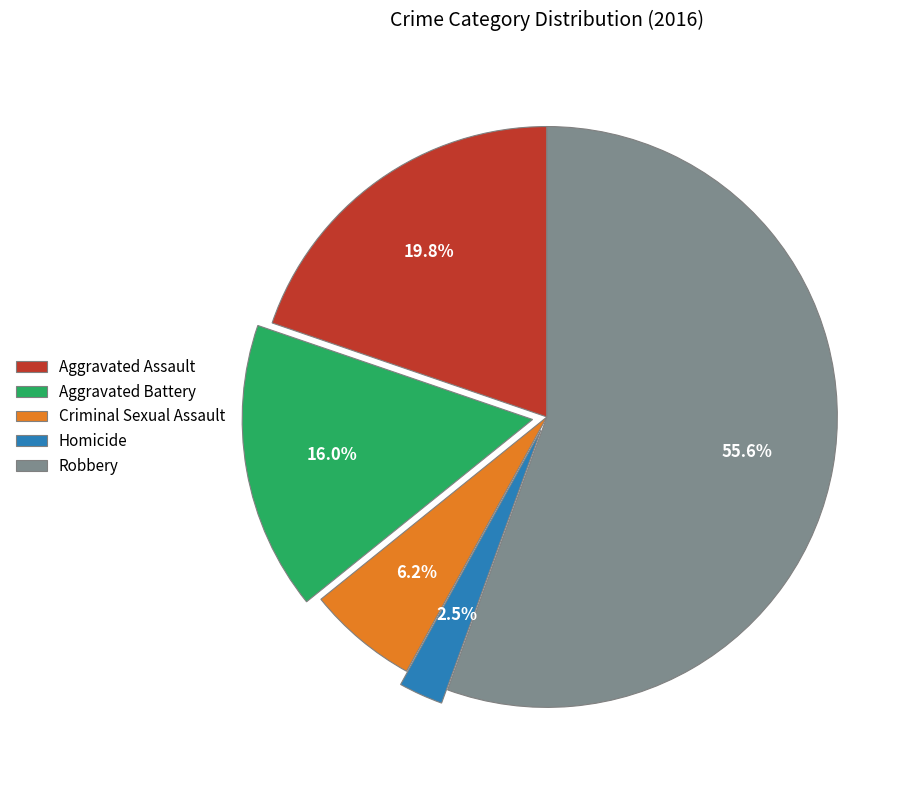

To the nearest percent, what percentage of the pie is Aggravated Battery?

16%